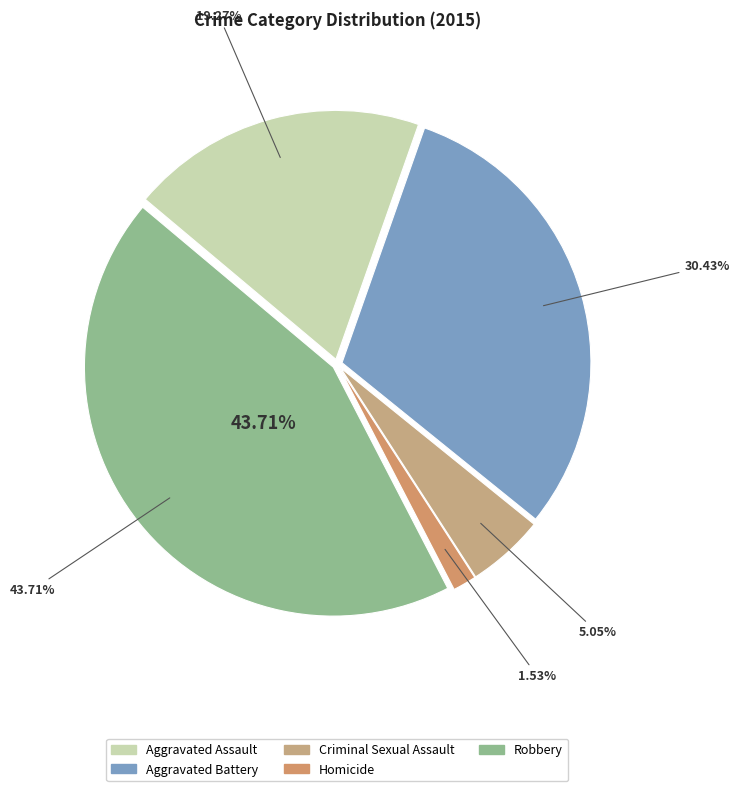

Is the sum of Robbery and Criminal Sexual Assault greater than half?

No